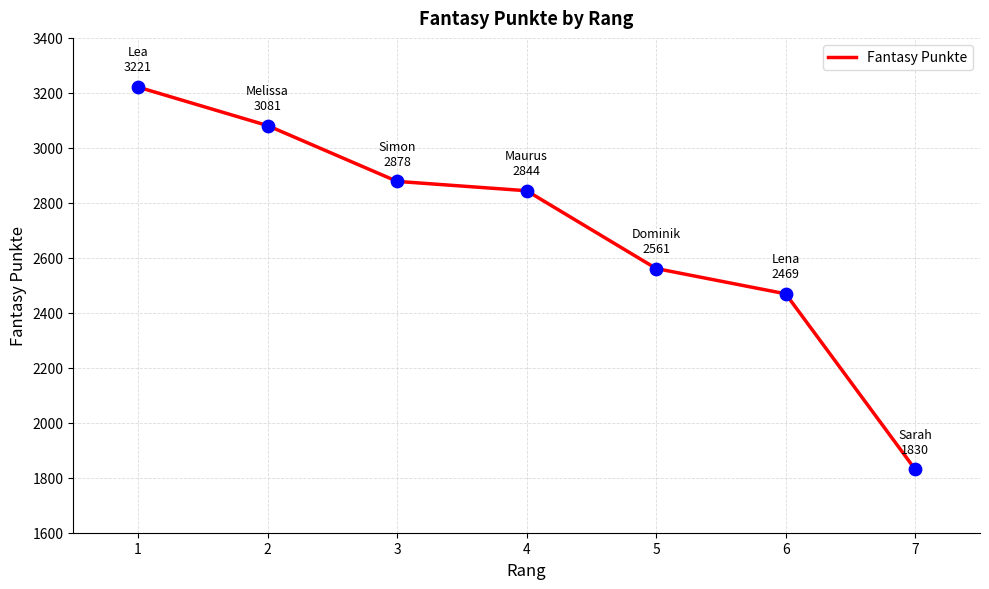

What is the ratio of the value at 1 to the value at 2?

1.0